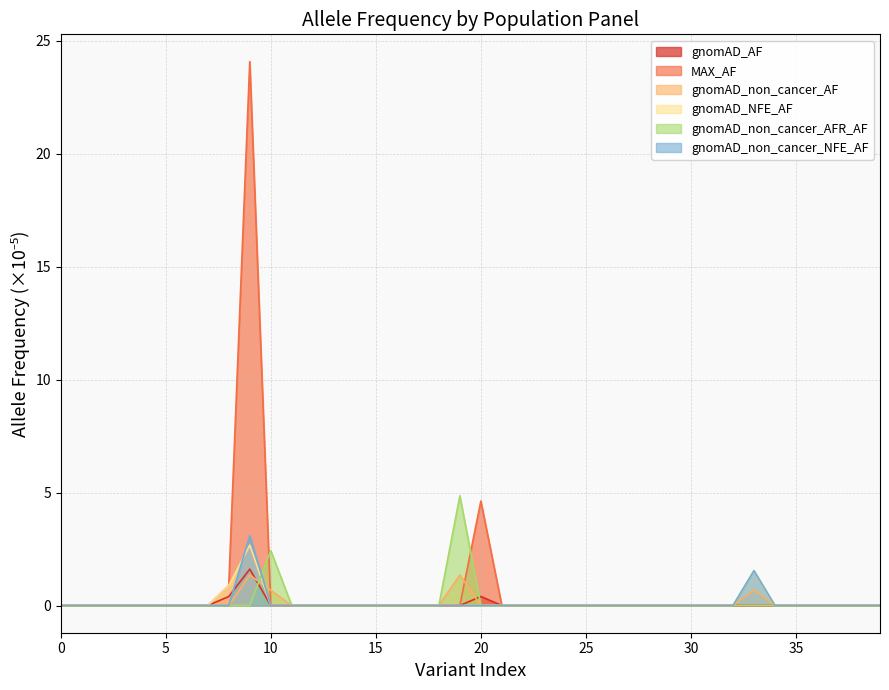

The gnomAD_NFE_AF series shows 0.0 at 35. True or false?

True